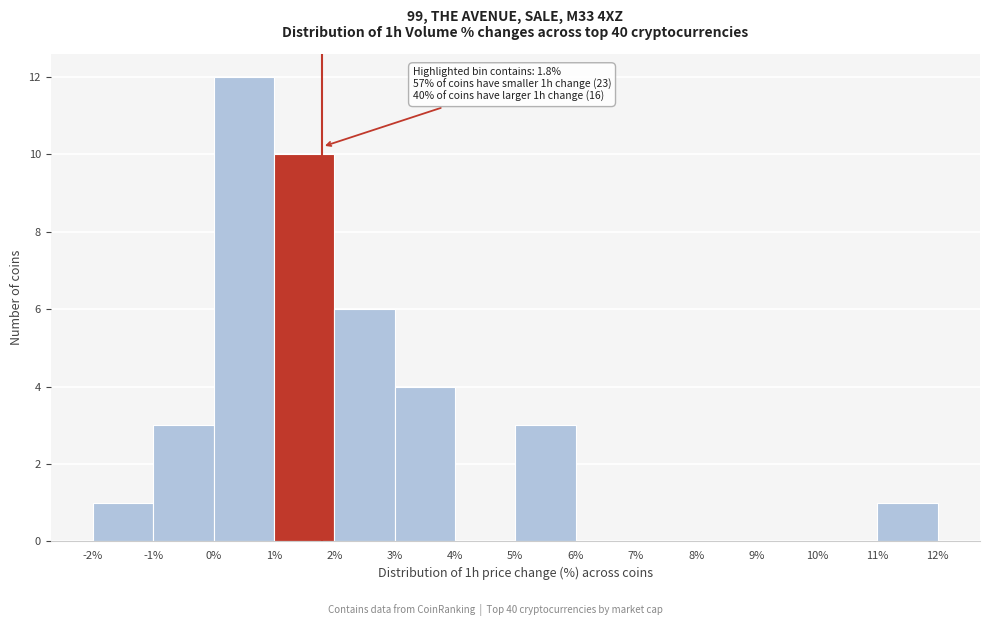

Over which range of the x-axis is the bar tallest?

0% to 1%